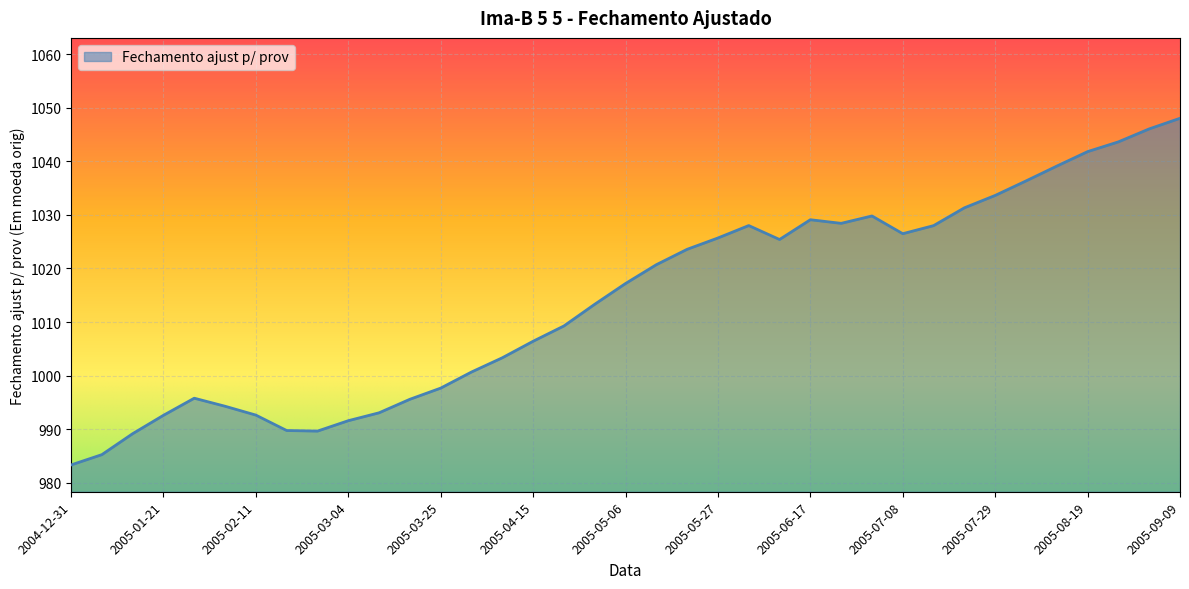

What is the difference between the maximum and minimum values?

64.7